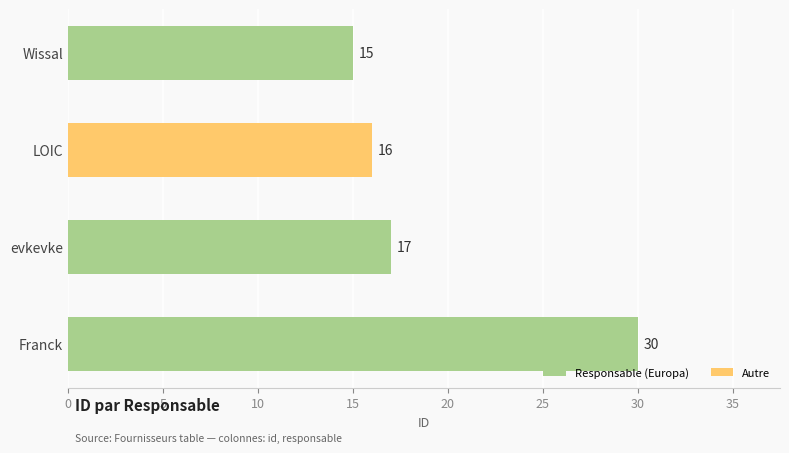

Is it true that the value at LOIC is 16?

True